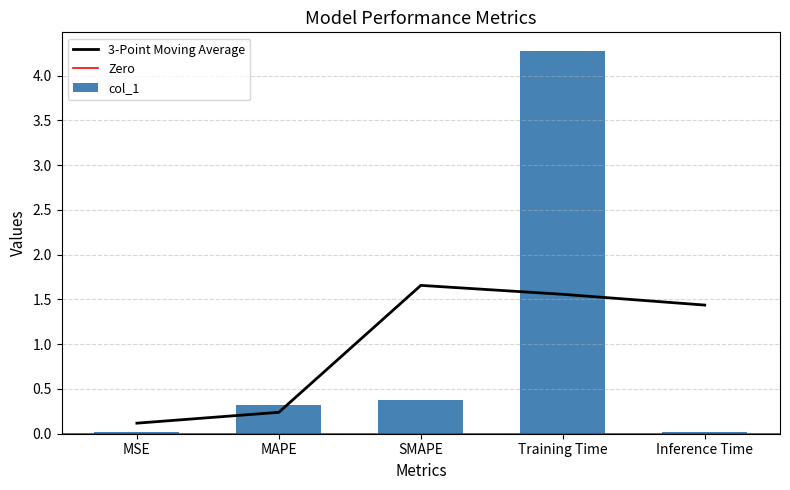

What is the change in value from MAPE to Training Time?

+4.0